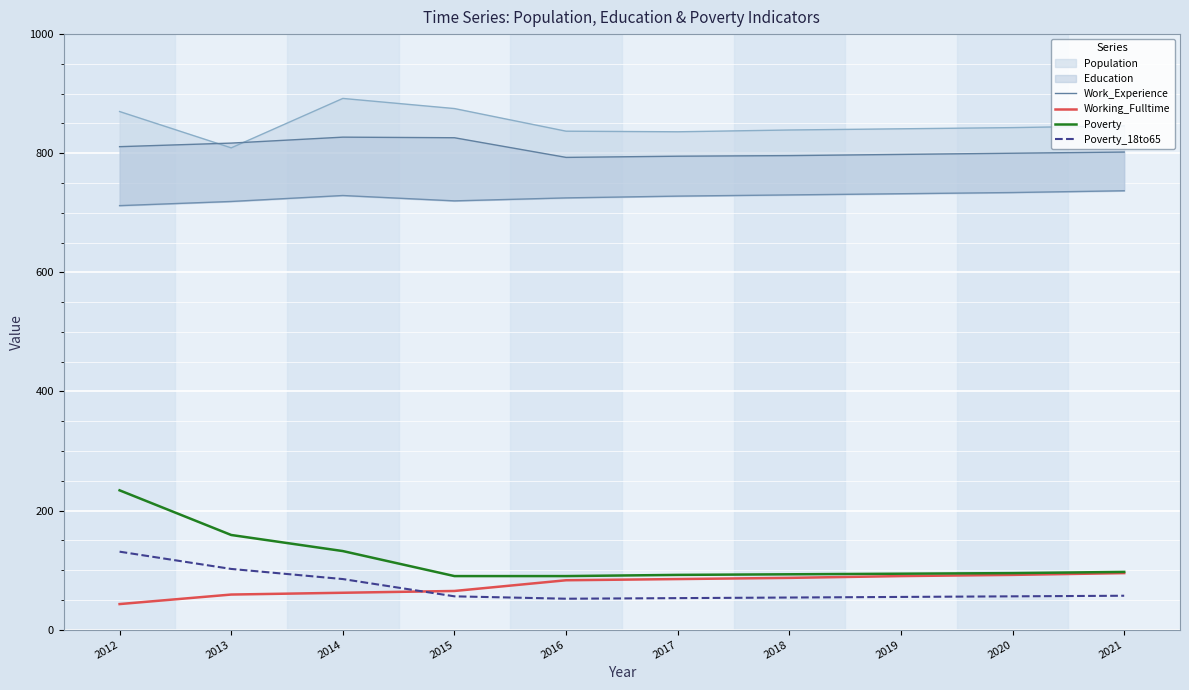

What is the value of the Working_Fulltime point at the 1st from the left?

43